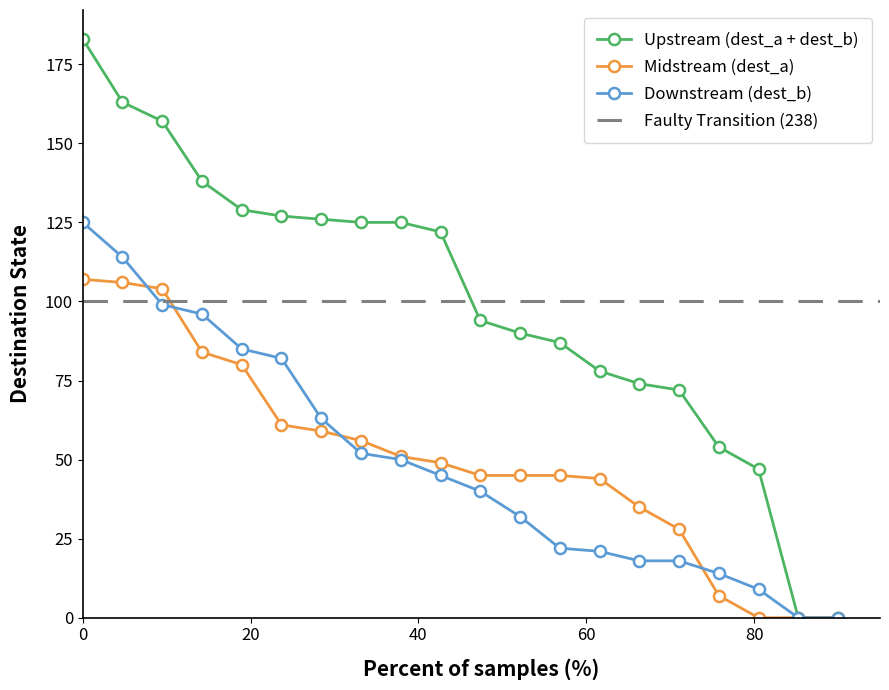

What is the maximum value for Upstream (dest_a + dest_b)?

183